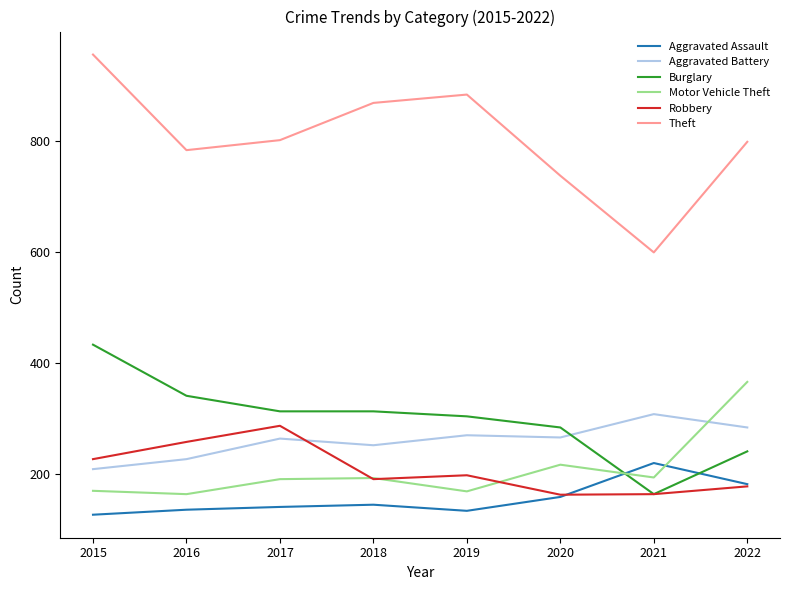

How many lines are shown in the chart?

6